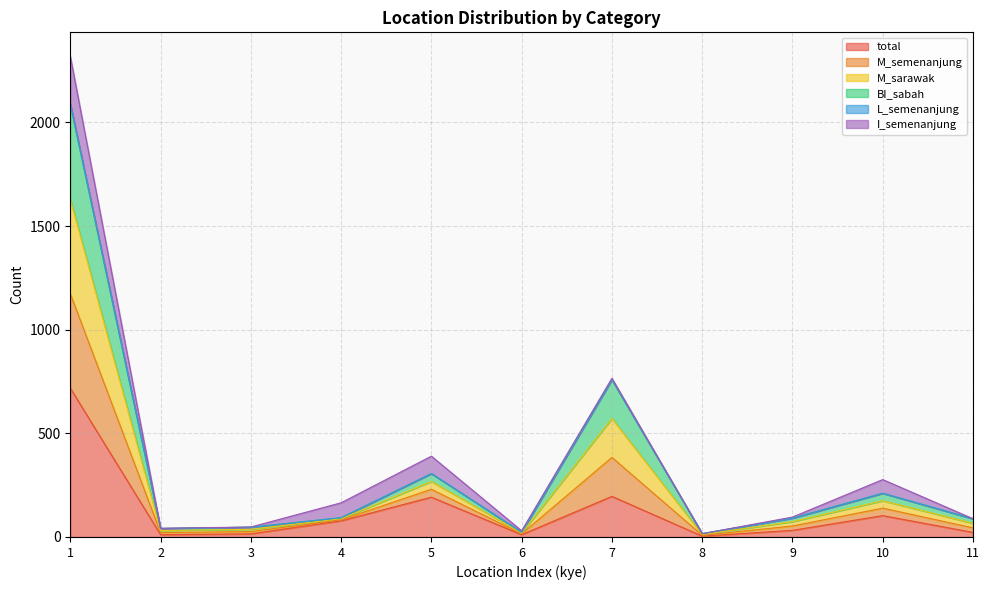

What is the spread (max minus min) of values at 3?

32